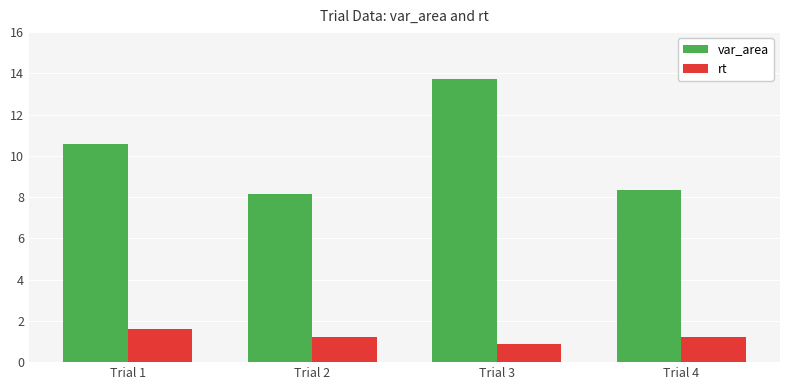

What are all the series names shown in the legend?

var_area, rt